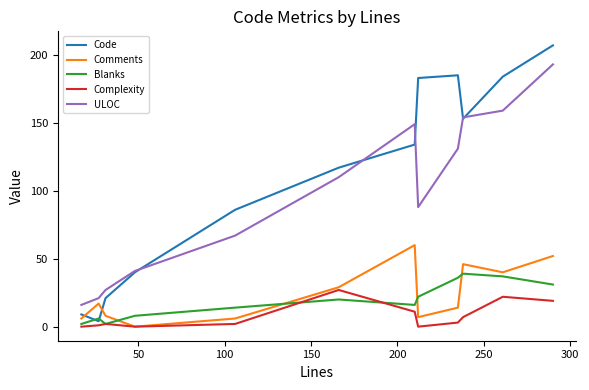

True or false: ULOC and Blanks intersect in this chart.

False